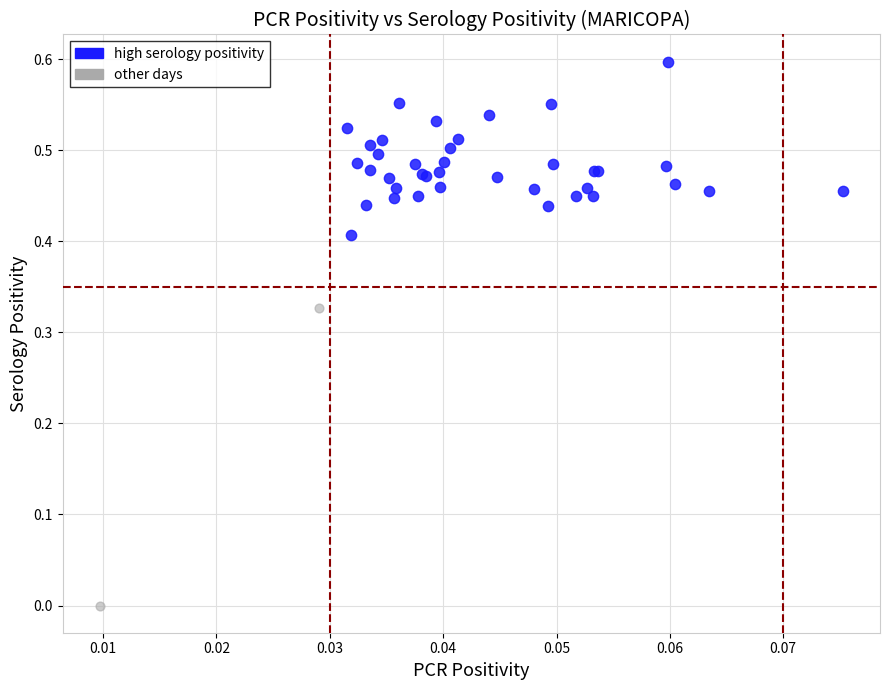

Which series contains the lowest Y value?

other days